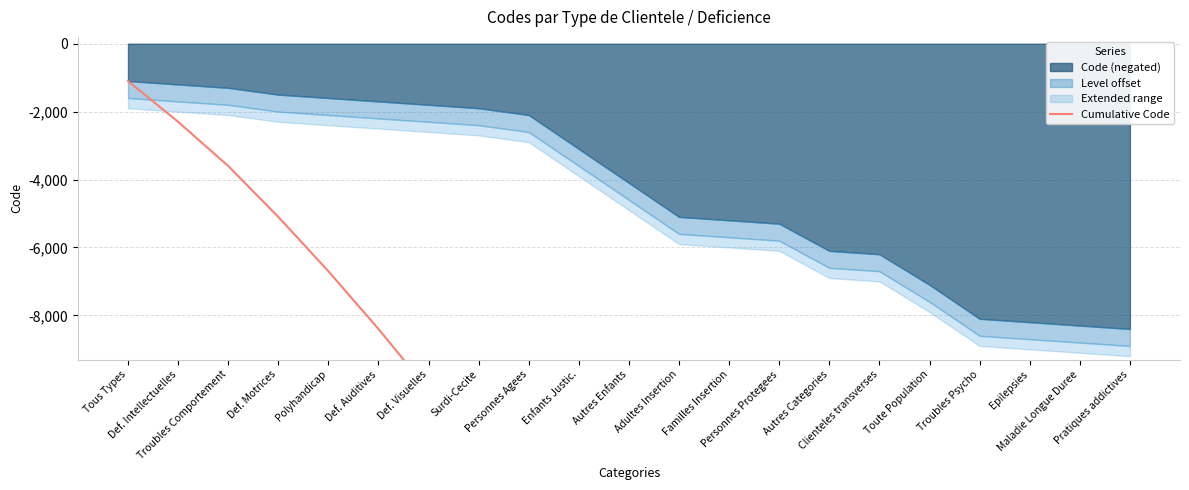

The chart shows a value of -5100 at Def. Motrices. True or false?

True